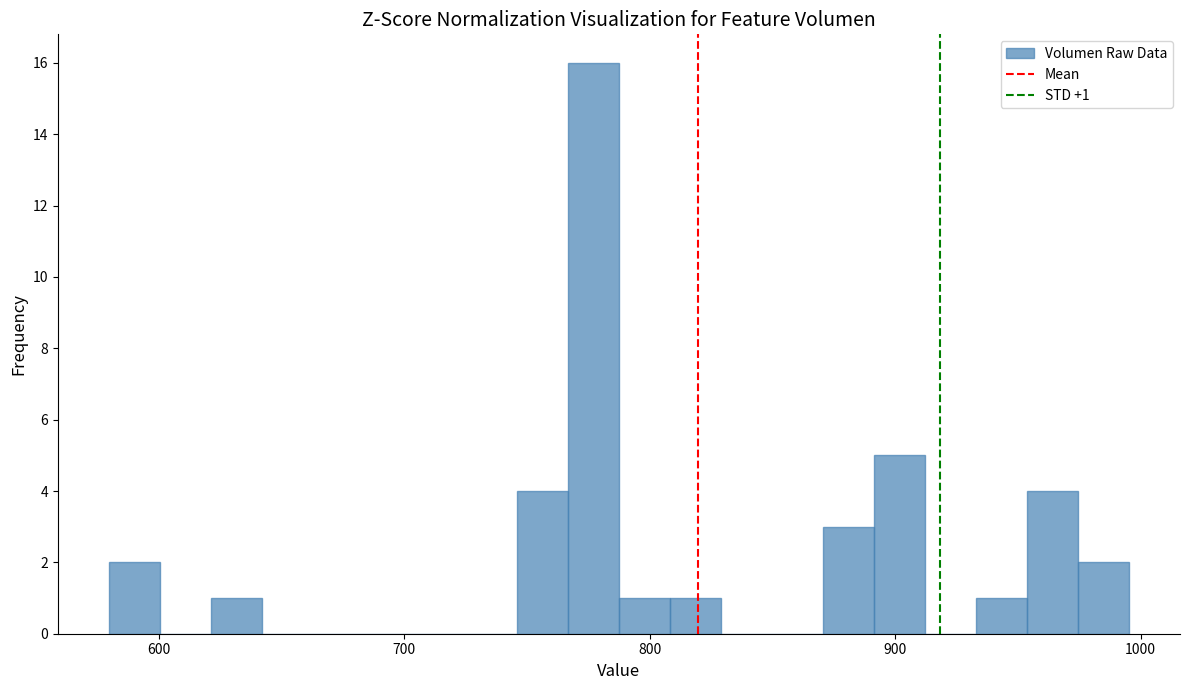

Read against the x-axis, roughly where is the centre of the tallest bar?

780